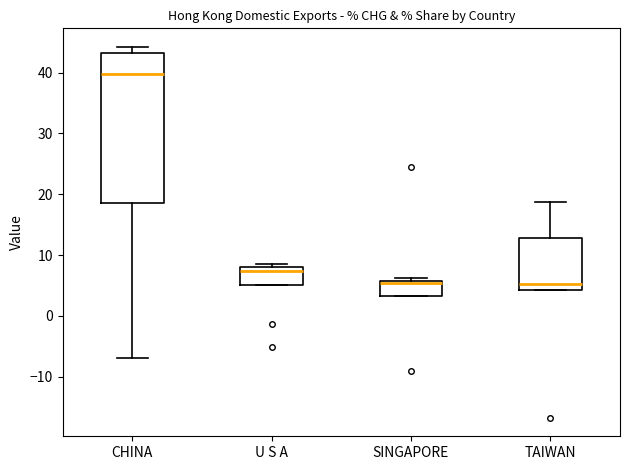

Which box is the tallest, from its lower edge to its upper edge?

CHINA